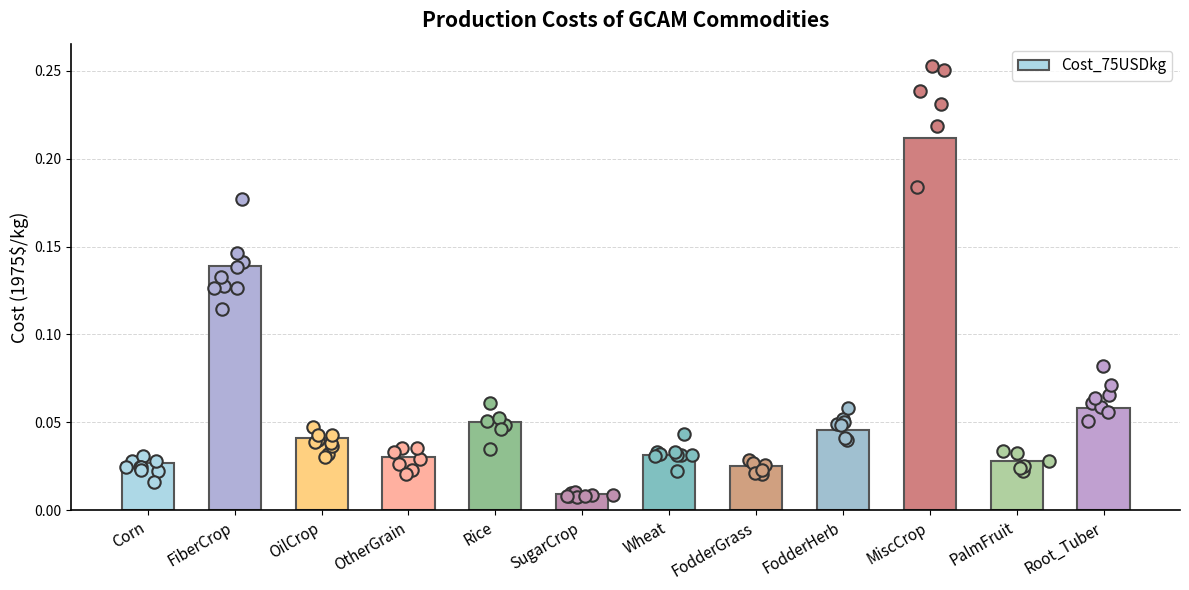

Between FiberCrop and Rice, which is larger?

FiberCrop